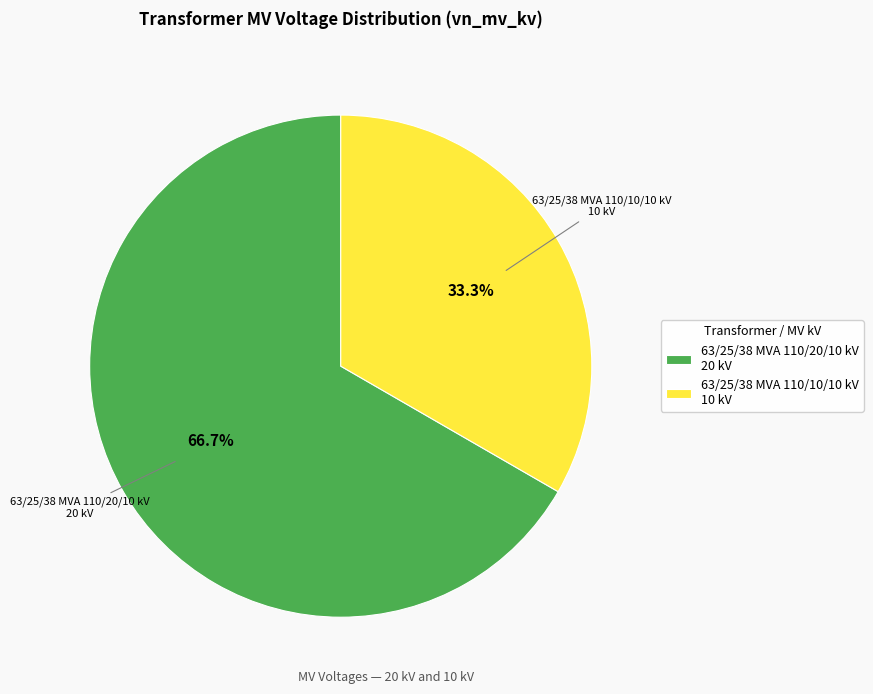

Is there any slice that represents more than half of the pie?

Yes